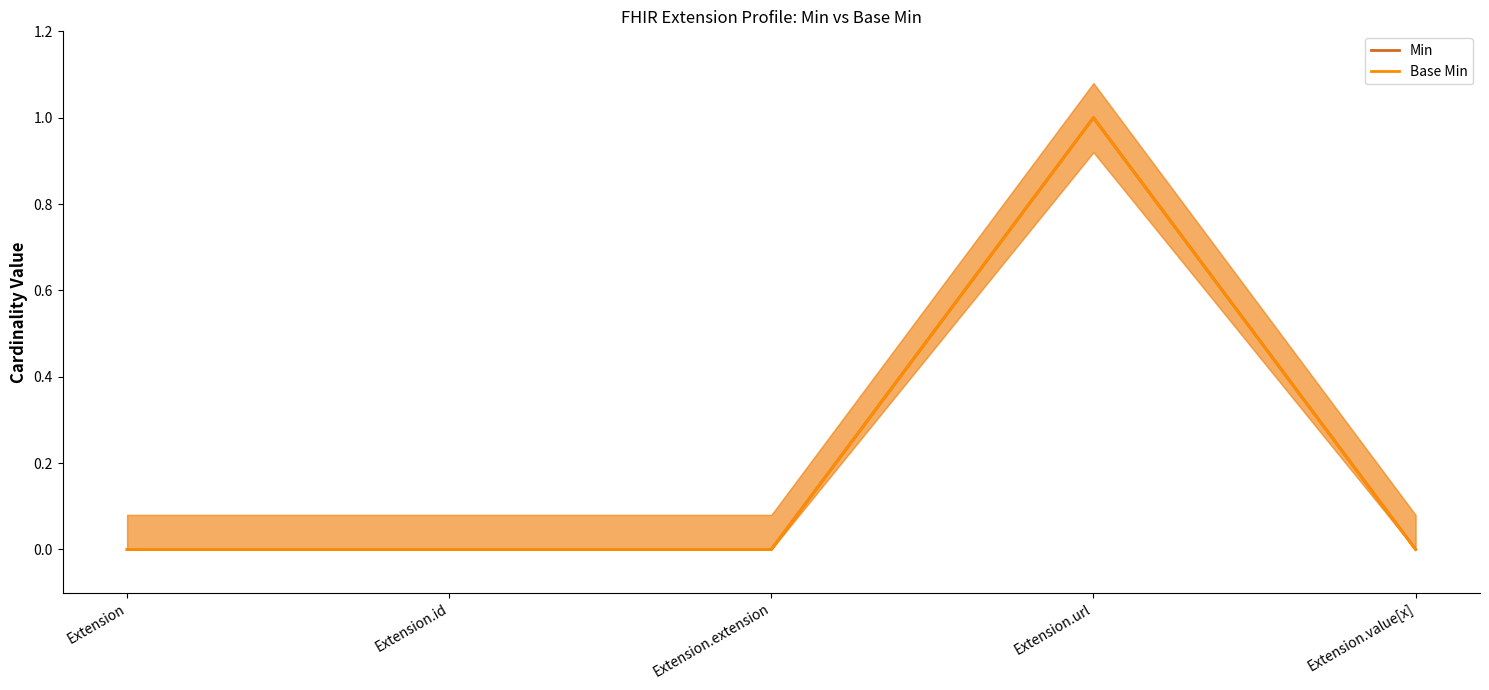

Count the number of data series in this chart.

2